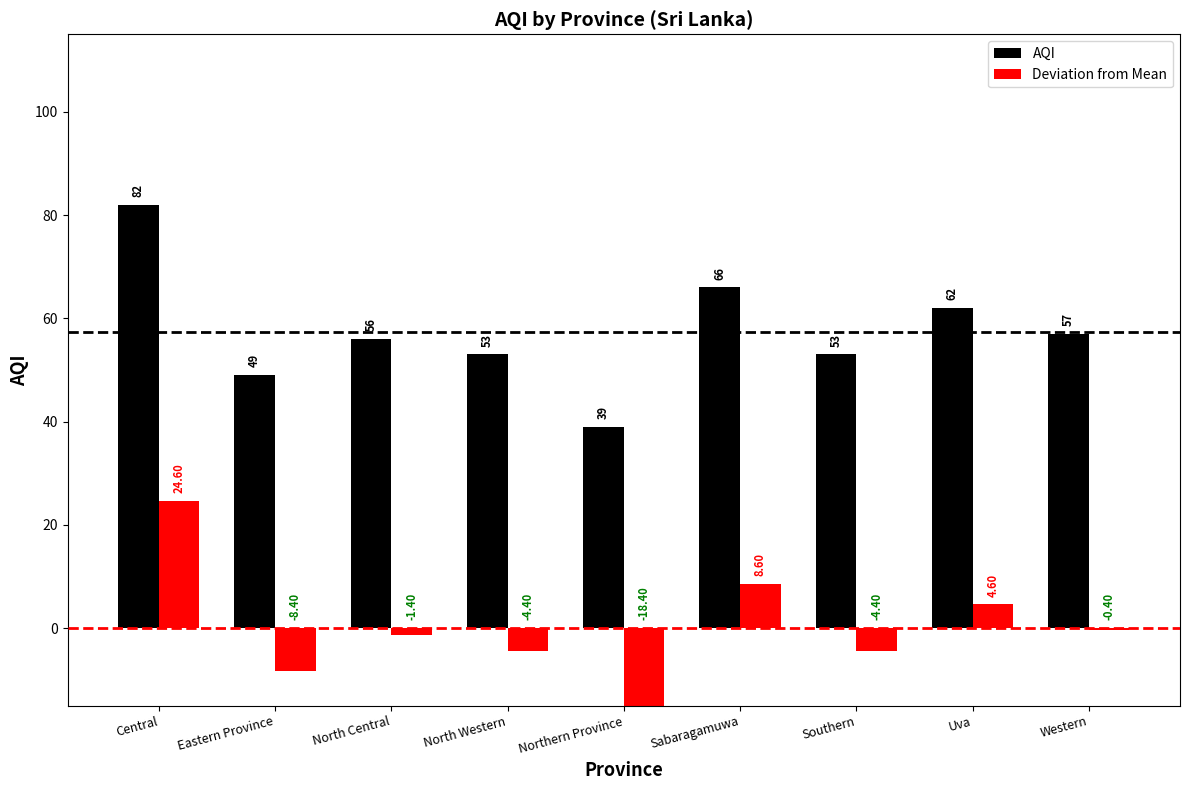

What are all the series names shown in the legend?

AQI, Deviation from Mean